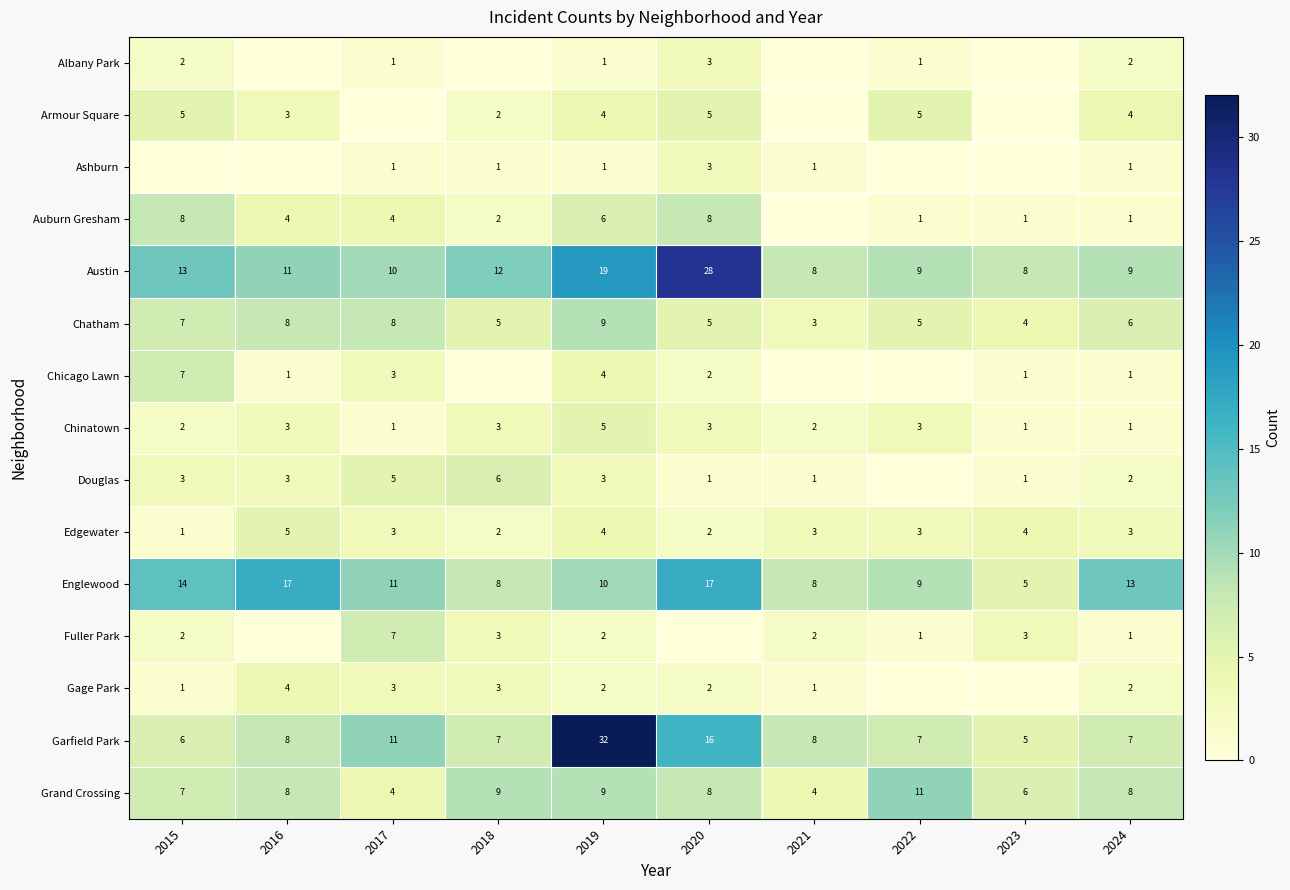

What is the difference between the maximum and second lowest values in the Auburn Gresham series?

7